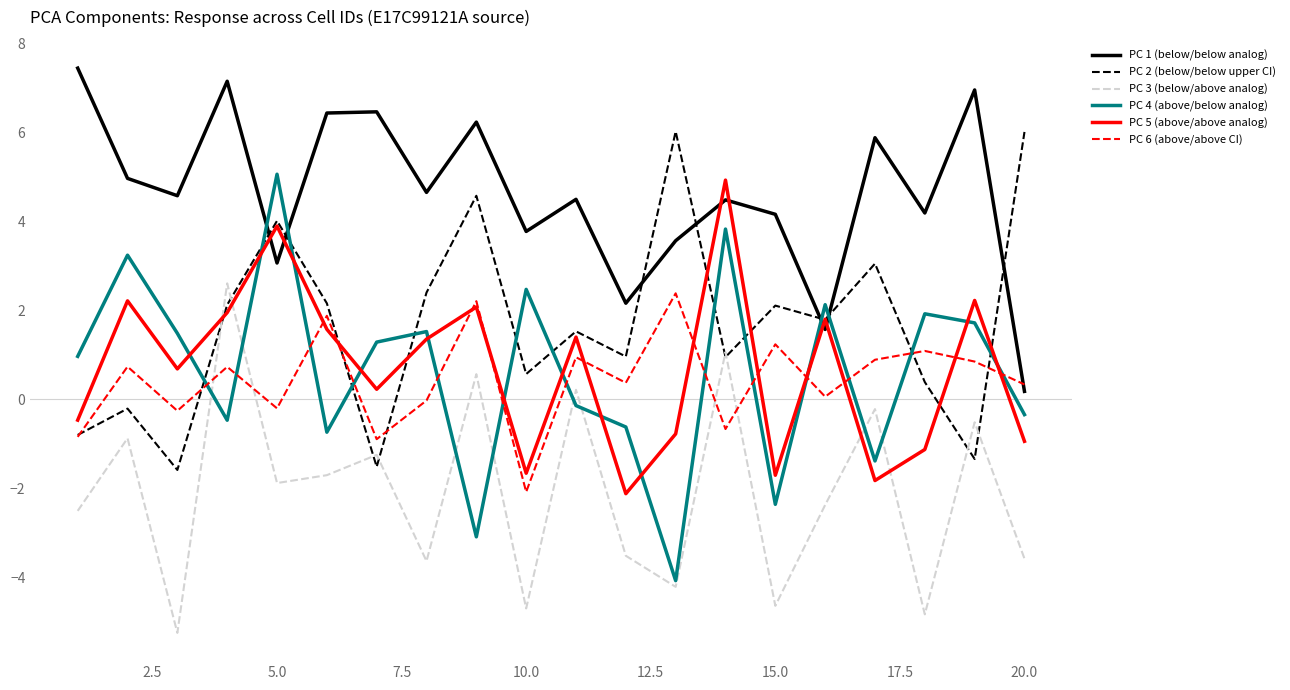

How many values in the PC 3 (below/above analog) series are below -1?

13